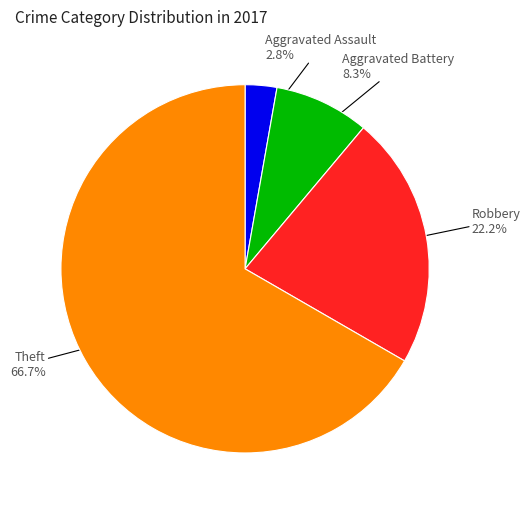

Is there any slice that represents more than half of the pie?

Yes